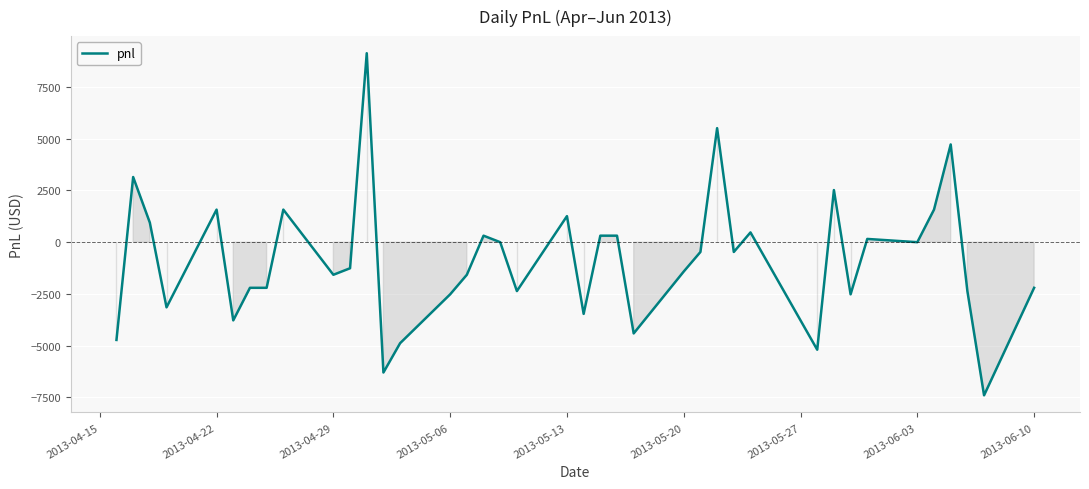

What is the smallest value displayed?

-7402.5